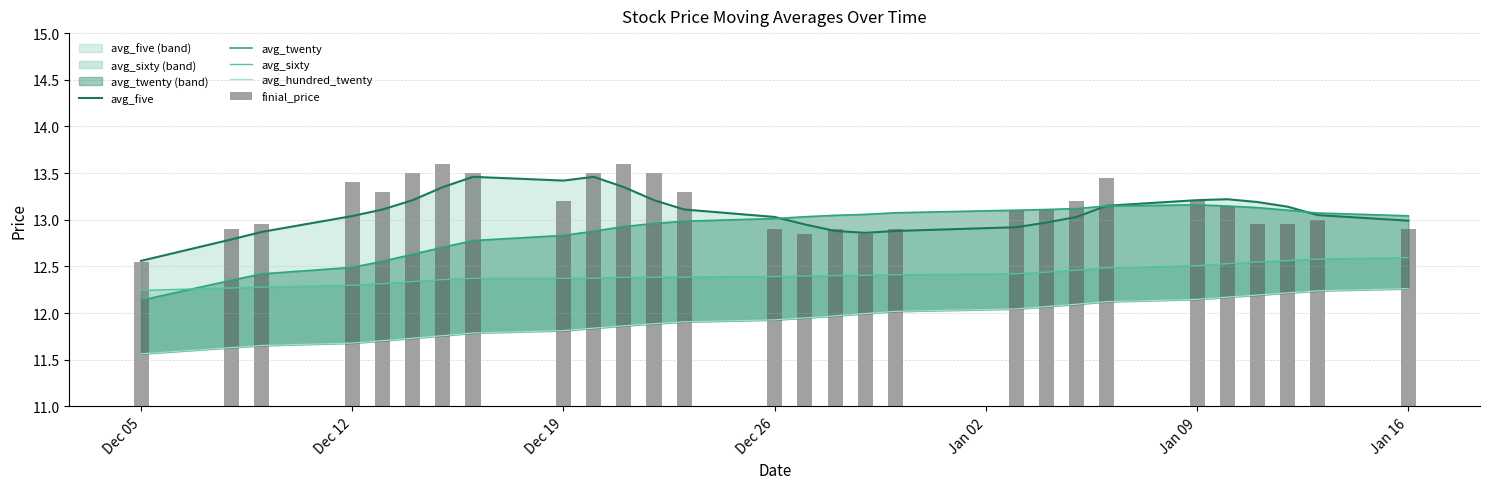

At which label does avg_five reach its minimum?

Dec 05